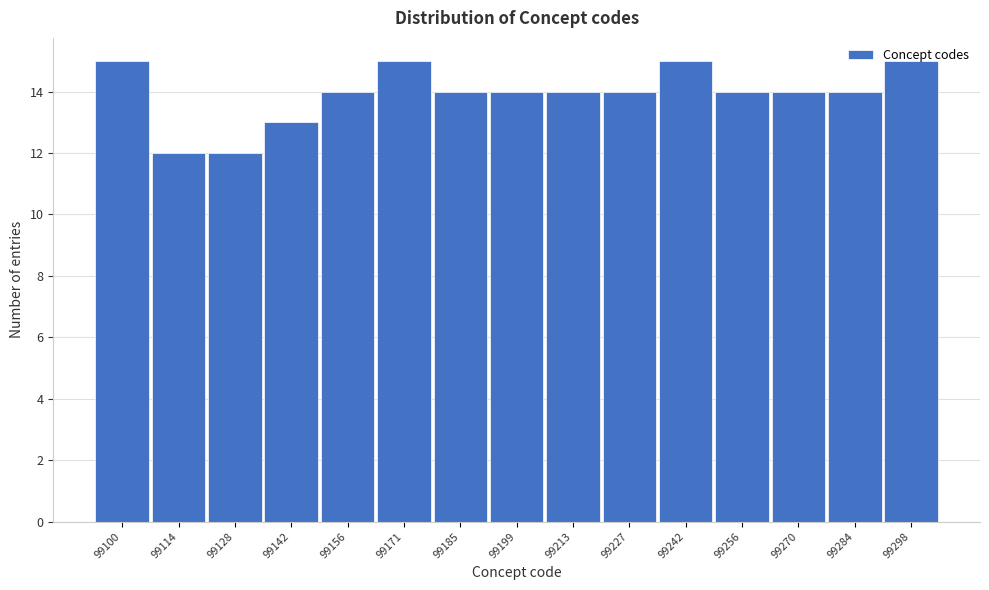

What is the greatest value displayed?

15